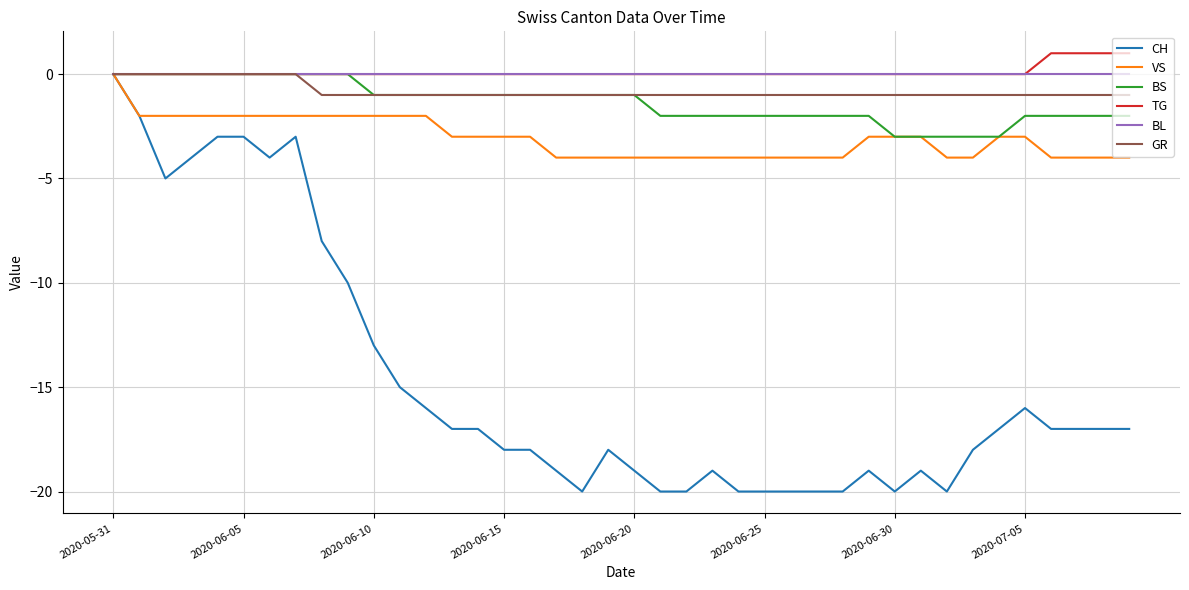

What are all the series names shown in the legend?

CH, VS, BS, TG, BL, GR